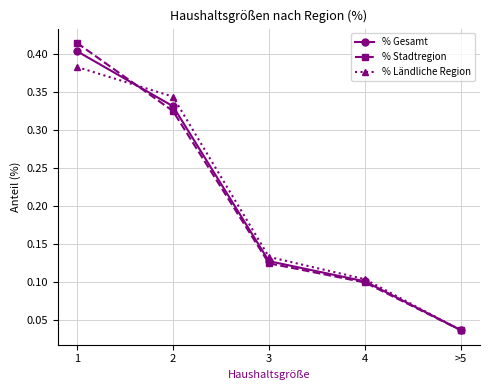

Is the value of % Stadtregion at 3 greater than the value of % Ländliche Region at 3?

No